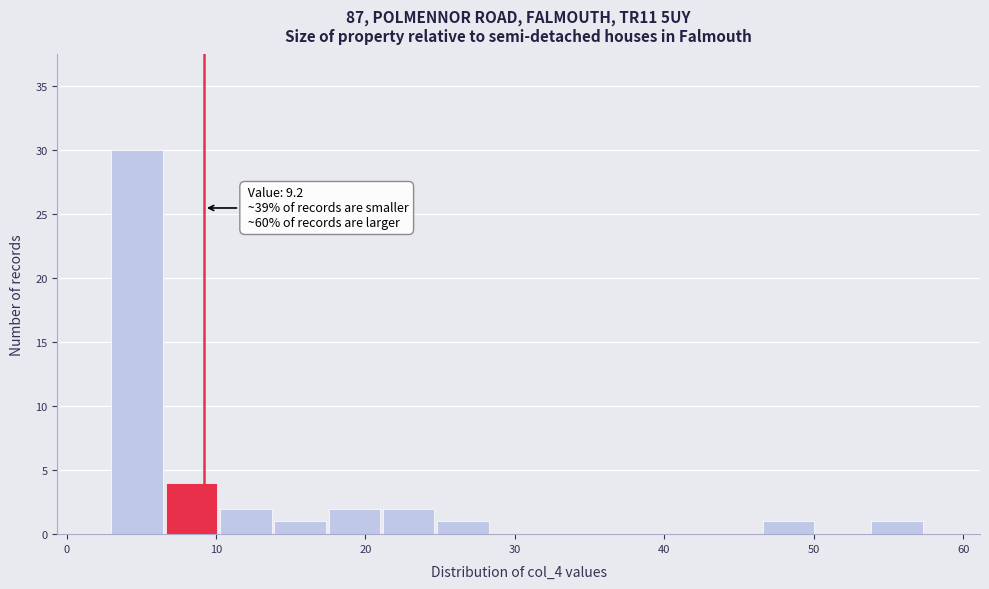

Around what value on the x-axis is the tallest bar? Give the approximate position of its centre, as read against the axis.

5